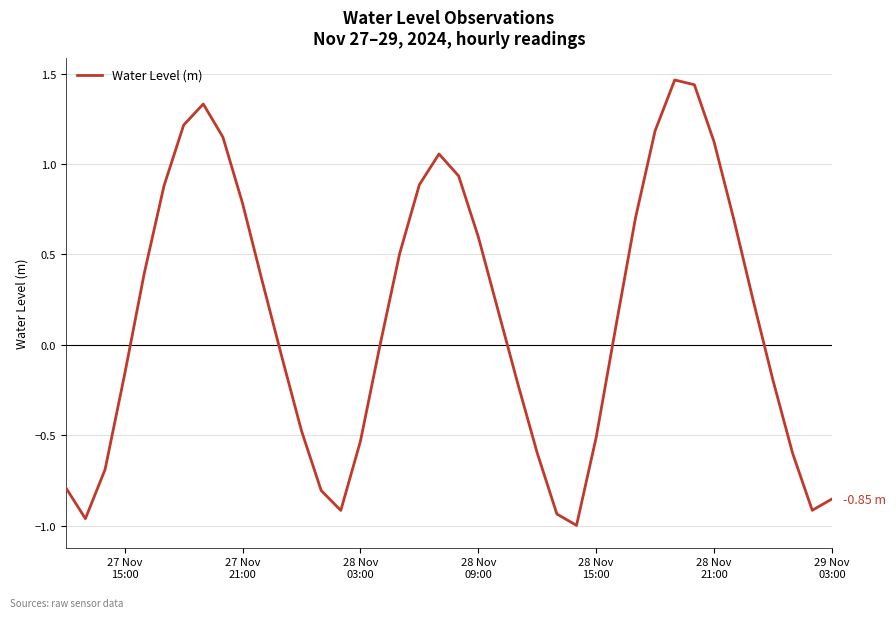

How many distinct data groups are displayed?

1